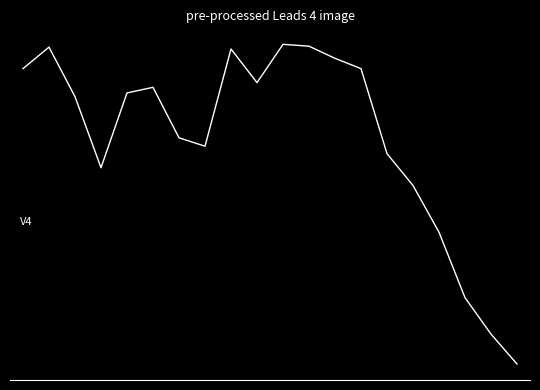

Does the chart have visible grid lines?

No